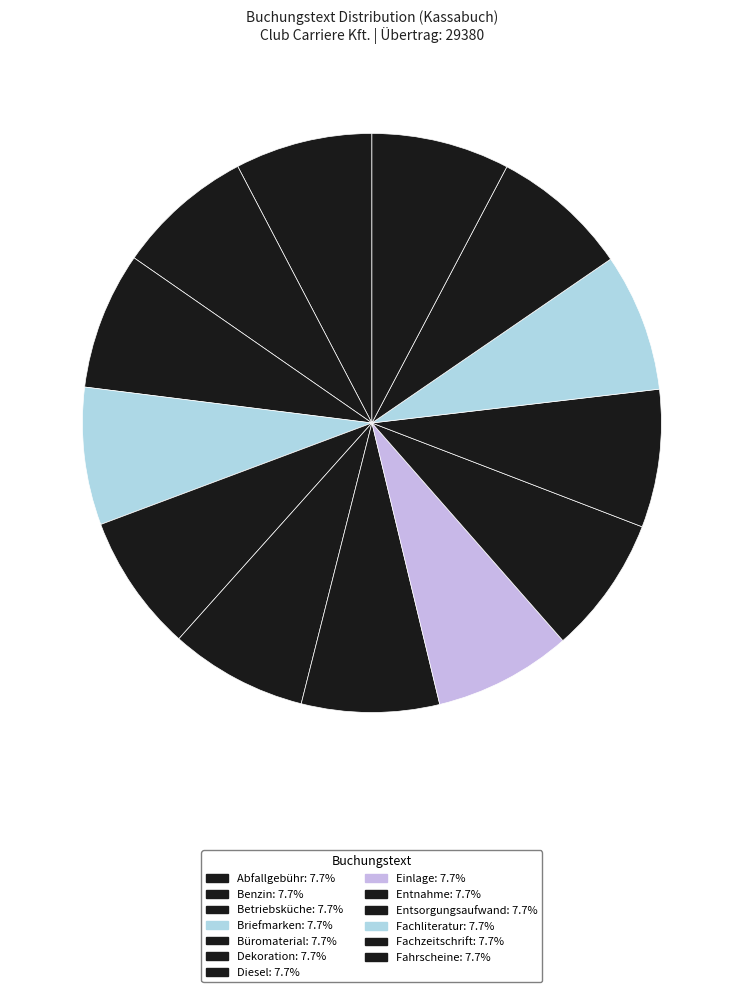

The Diesel slice represents 16% of the pie. True or false?

False